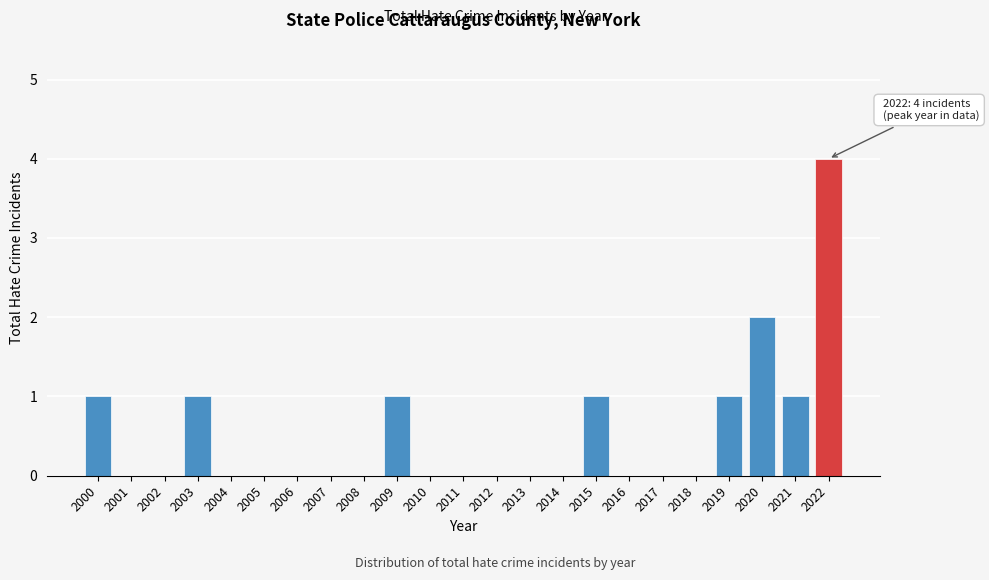

Reading left to right, transcribe all the data shown in this chart.

2000=1	2001=0	2002=0	2003=1	2004=0	2005=0	2006=0	2007=0	2008=0	2009=1	2010=0	2011=0	2012=0	2013=0	2014=0	2015=1	2016=0	2017=0	2018=0	2019=1	2020=2	2021=1	2022=4